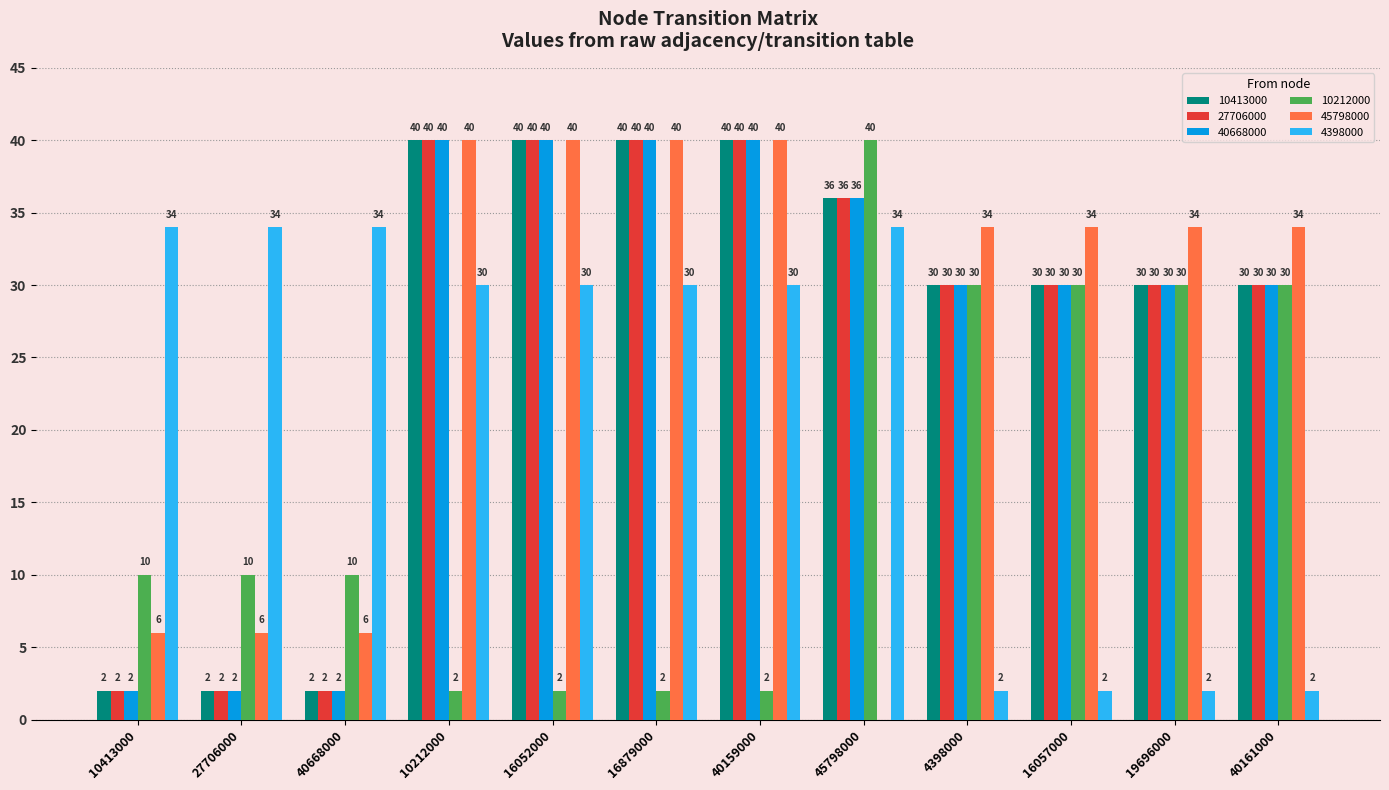

Which series changed the most between 40668000 and 19696000?

4398000